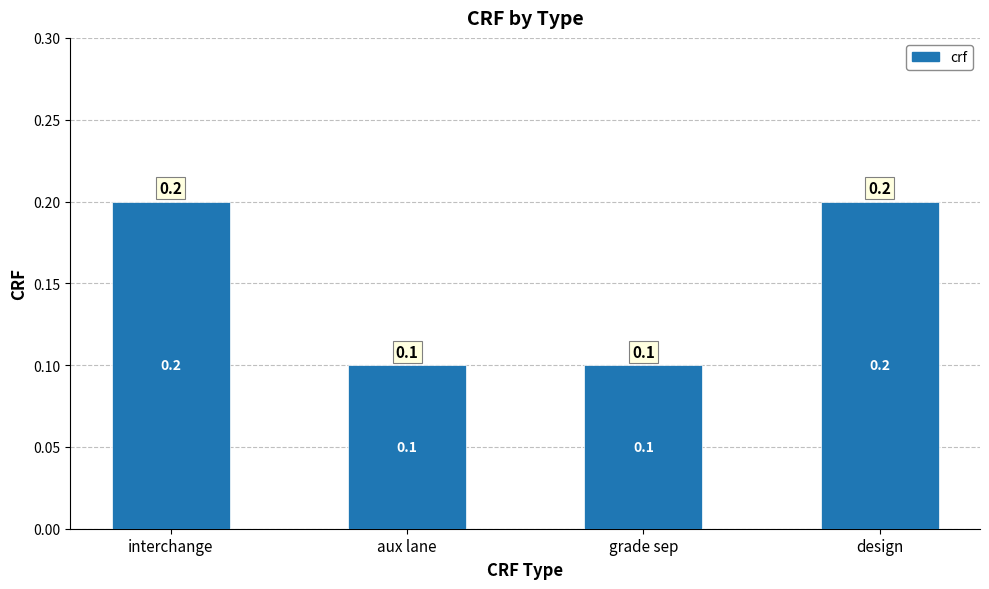

Are the bars grouped side by side (vs. stacked)?

No